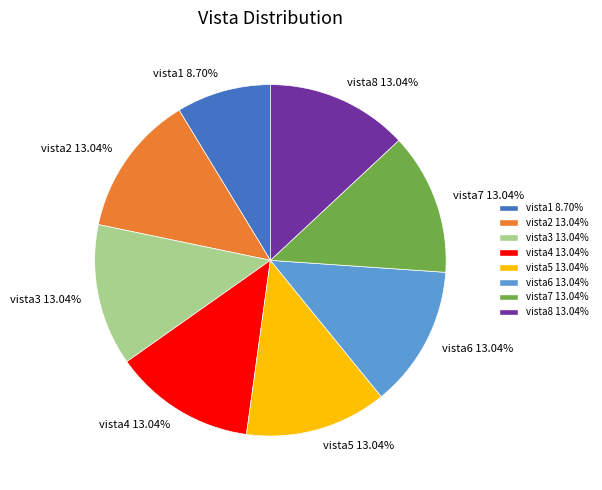

To the nearest percent, what is the difference between the largest and smallest slice percentages?

4%